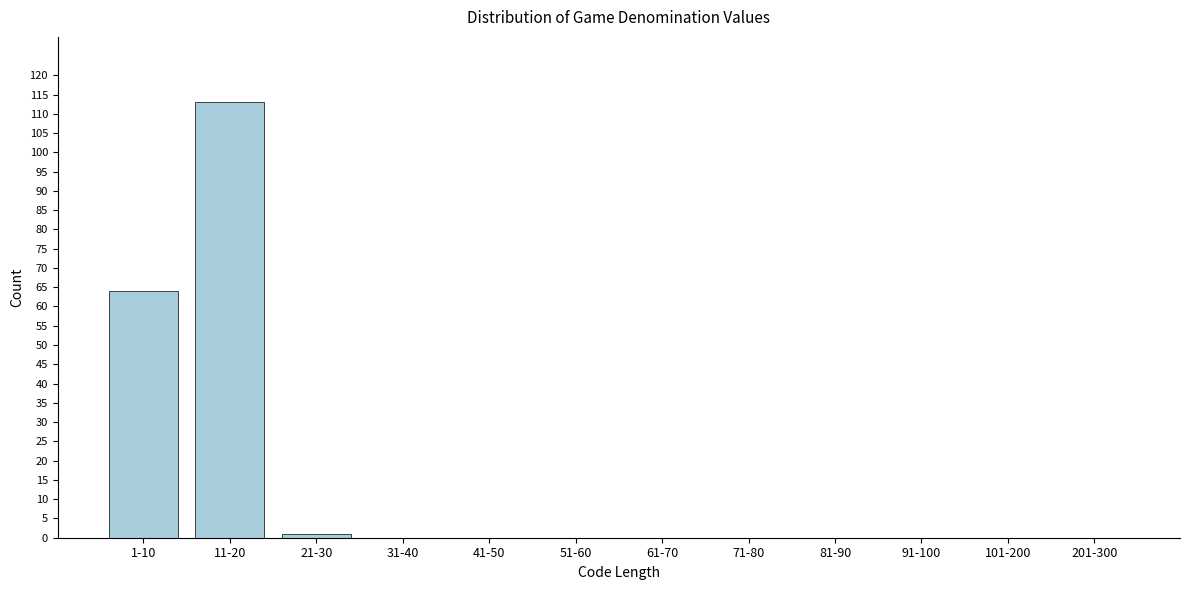

Reading left to right, what are all the values shown in this chart?

1-10=64	11-20=113	21-30=1	31-40=0	41-50=0	51-60=0	61-70=0	71-80=0	81-90=0	91-100=0	101-200=0	201-300=0